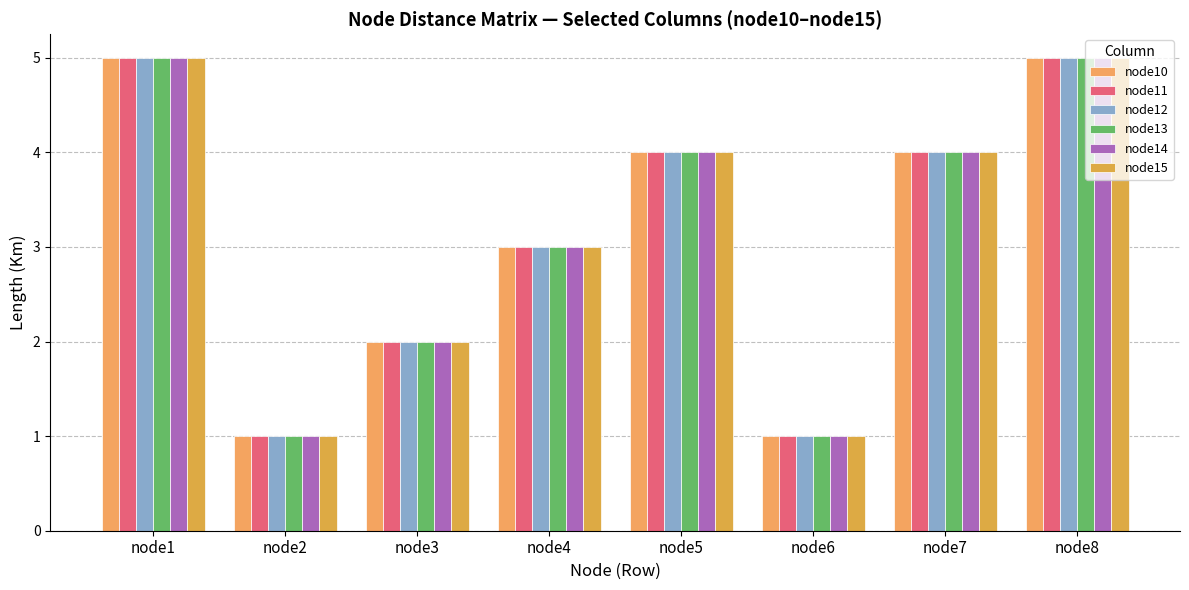

How many series are shown in this chart?

6